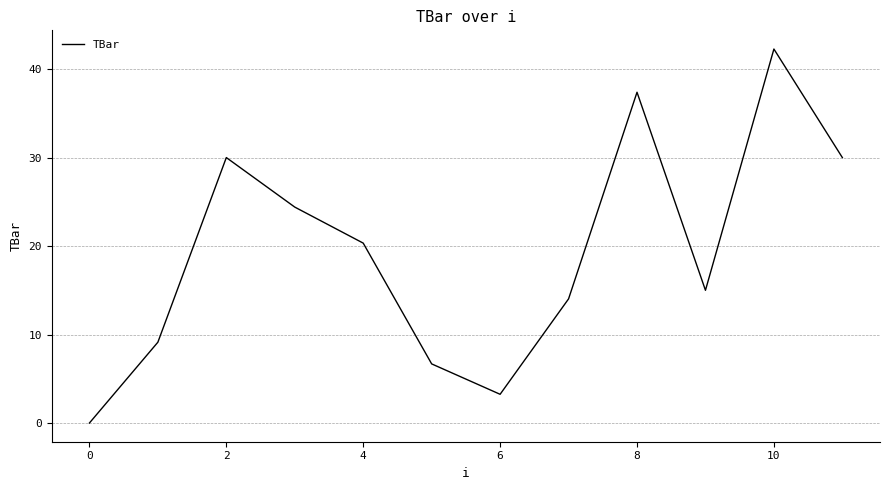

Reading right to left, transcribe all the data shown in this chart.

30.0	42.3	15.0	37.4	14.0	3.2	6.7	20.3	24.4	30.0	9.1	0.0